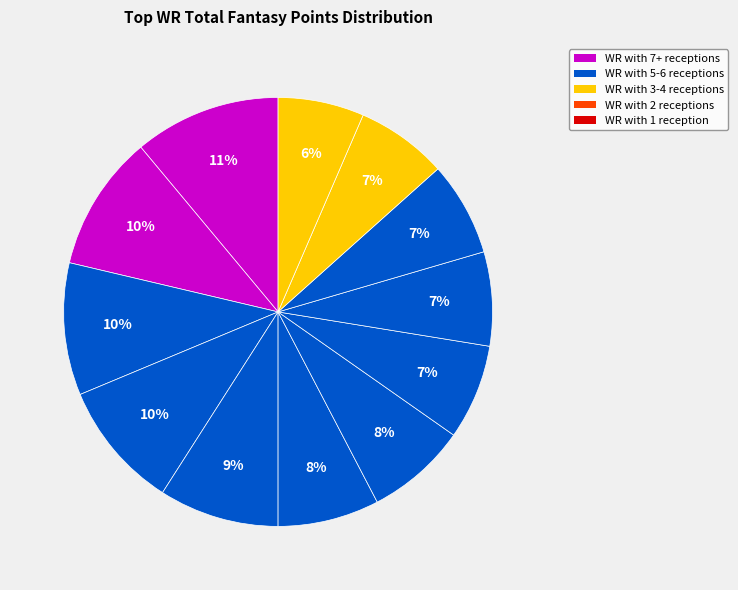

Count the number of slices in the pie.

12